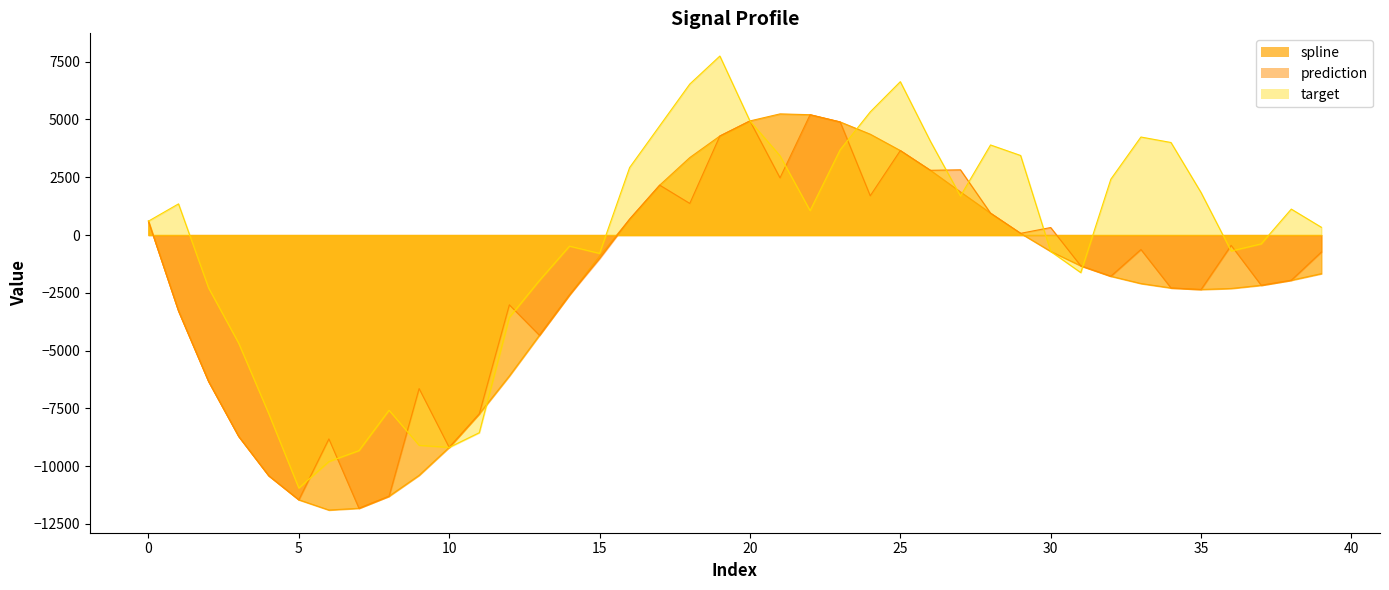

How many positive values does the target series have?

22